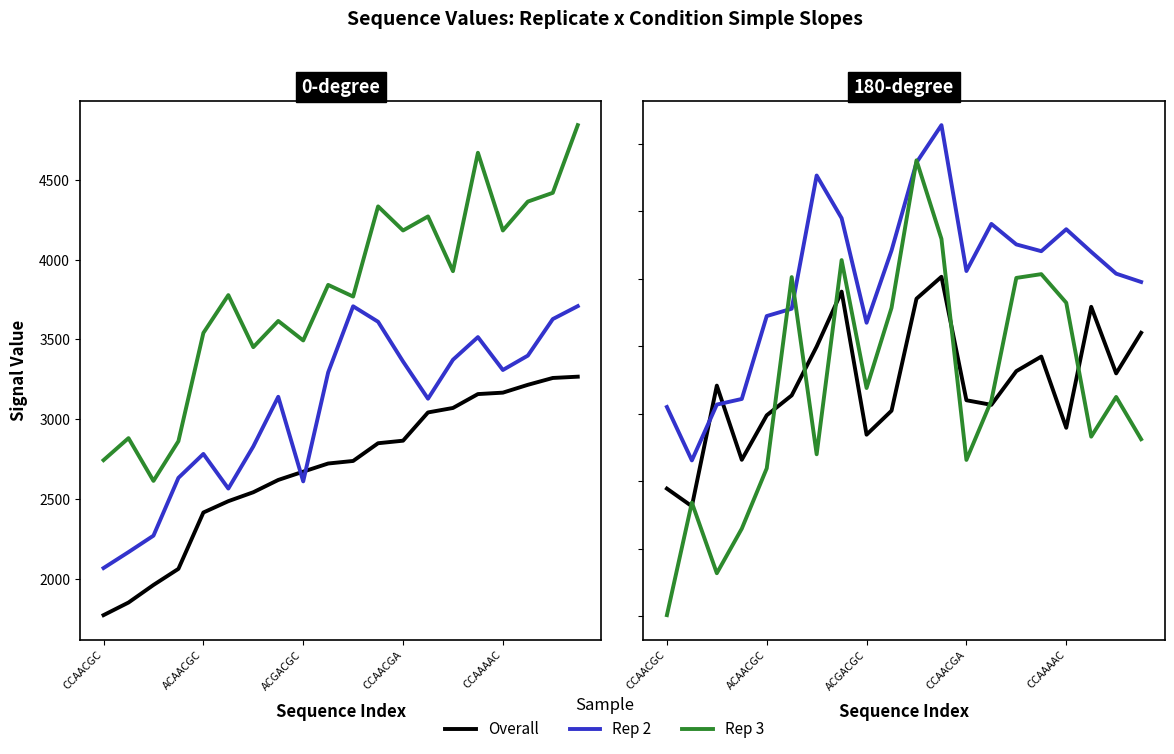

Is the value of Rep 2 at 18 greater than the value of Rep 3 at 13?

Yes